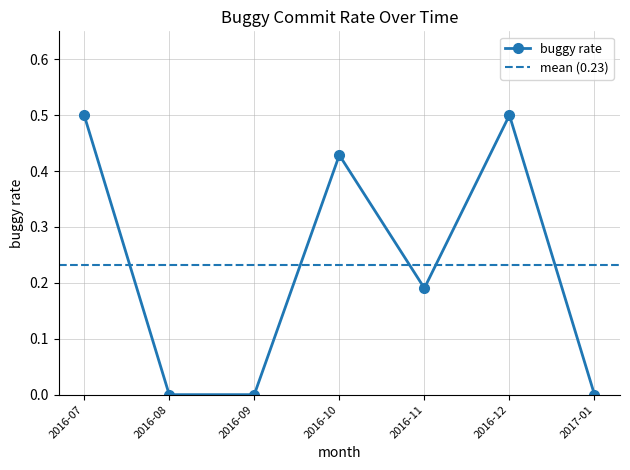

What is the value of the buggy rate point at the 6th from the left?

0.5